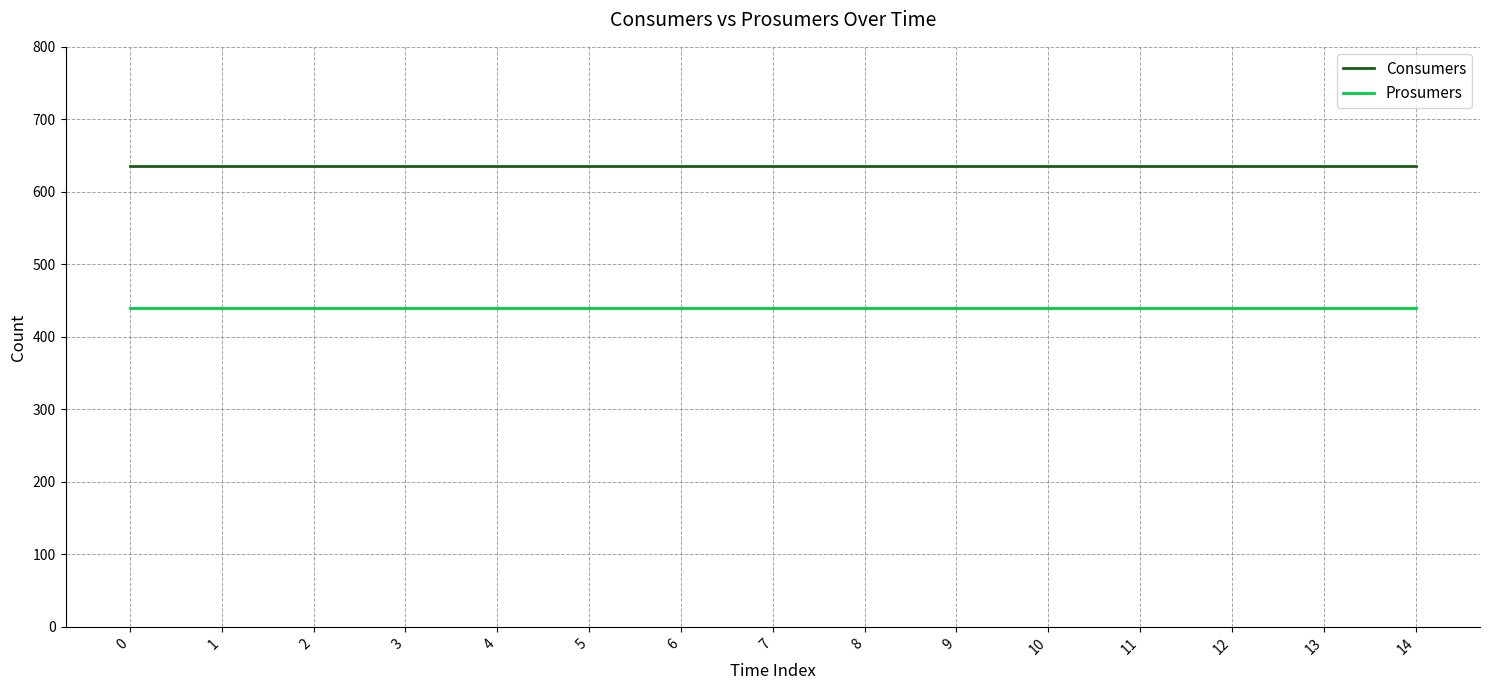

Reading left to right, extract all data points from this chart.

Consumers: 635	635	635	635	635	635	635	635	635	635	635	635	635	635	635
Prosumers: 440	440	440	440	440	440	440	440	440	440	440	440	440	440	440